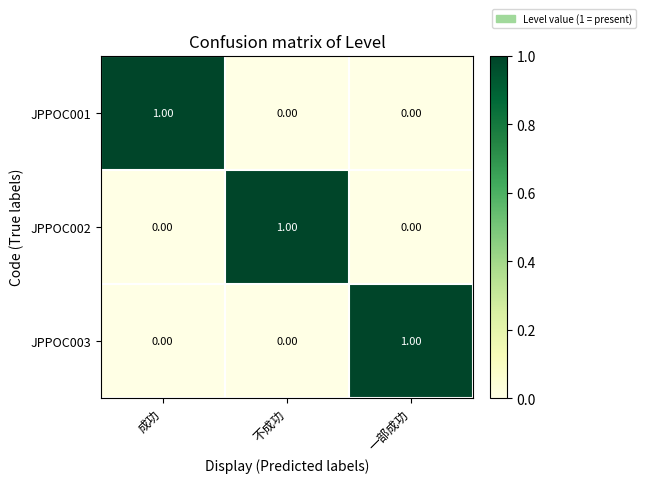

At how many categories does at least one series exceed 0?

3